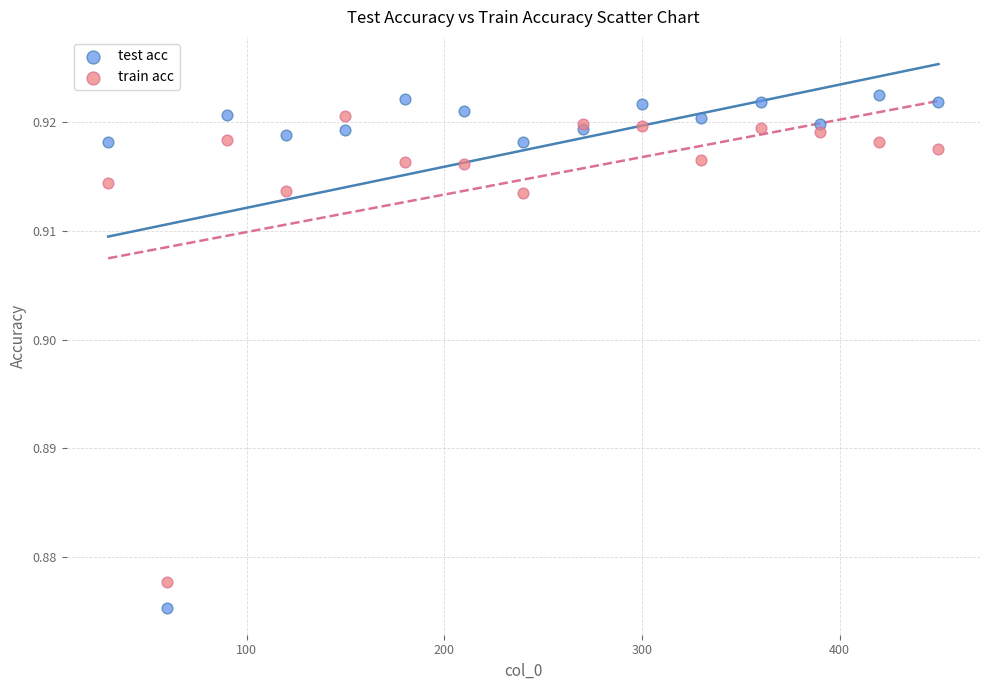

What are all the series names shown in the legend?

test acc, train acc